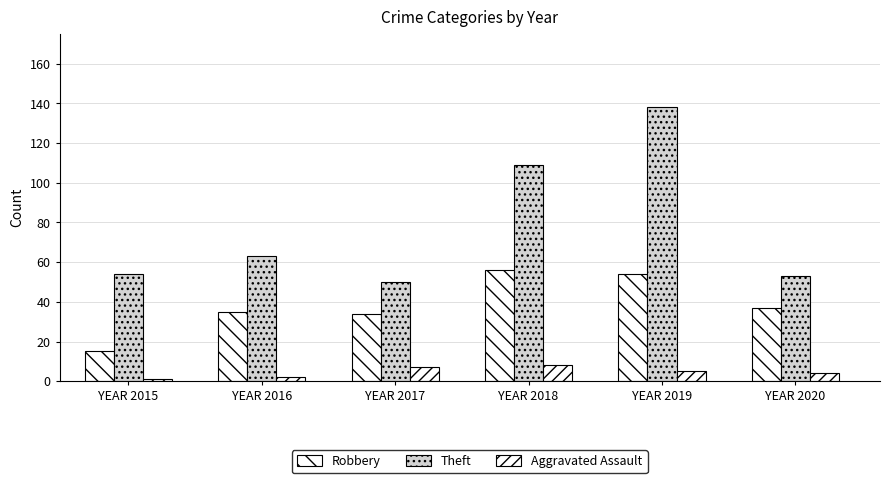

How many values in the Robbery series are below 37?

3